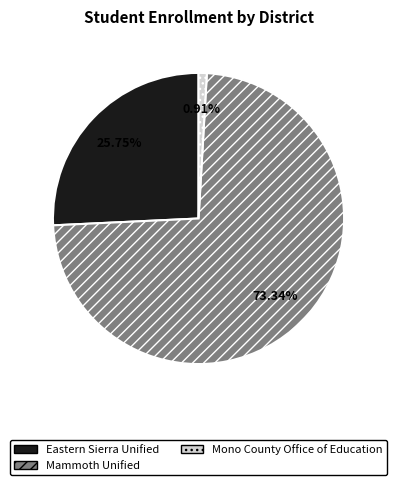

To the nearest percent, what is the average slice percentage?

33%